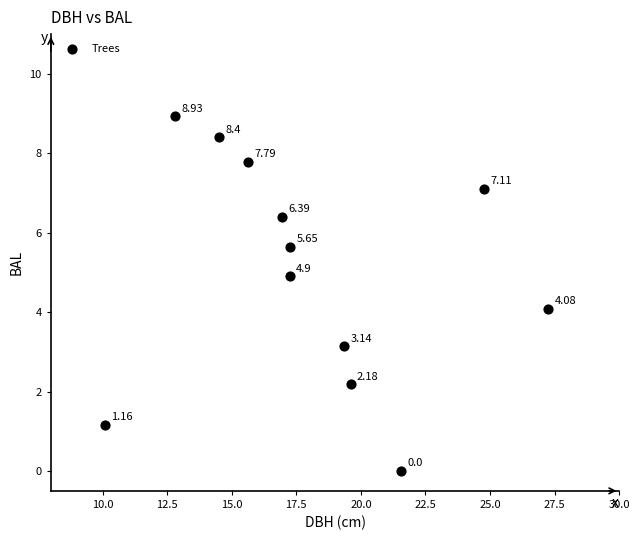

What is the average Y value?

5.0